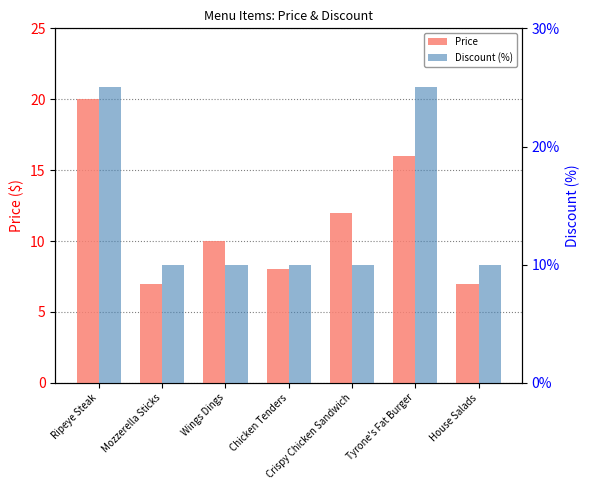

What is the greatest value displayed?

25